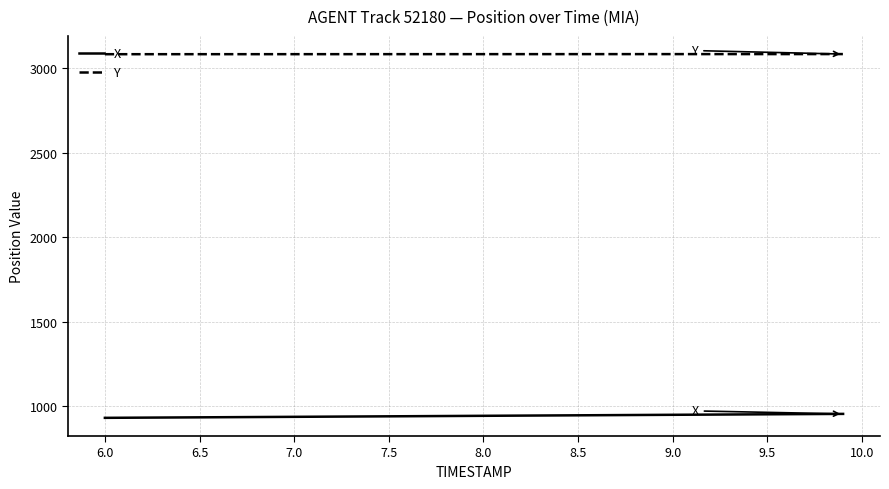

What are all the series names shown in the legend?

X, Y